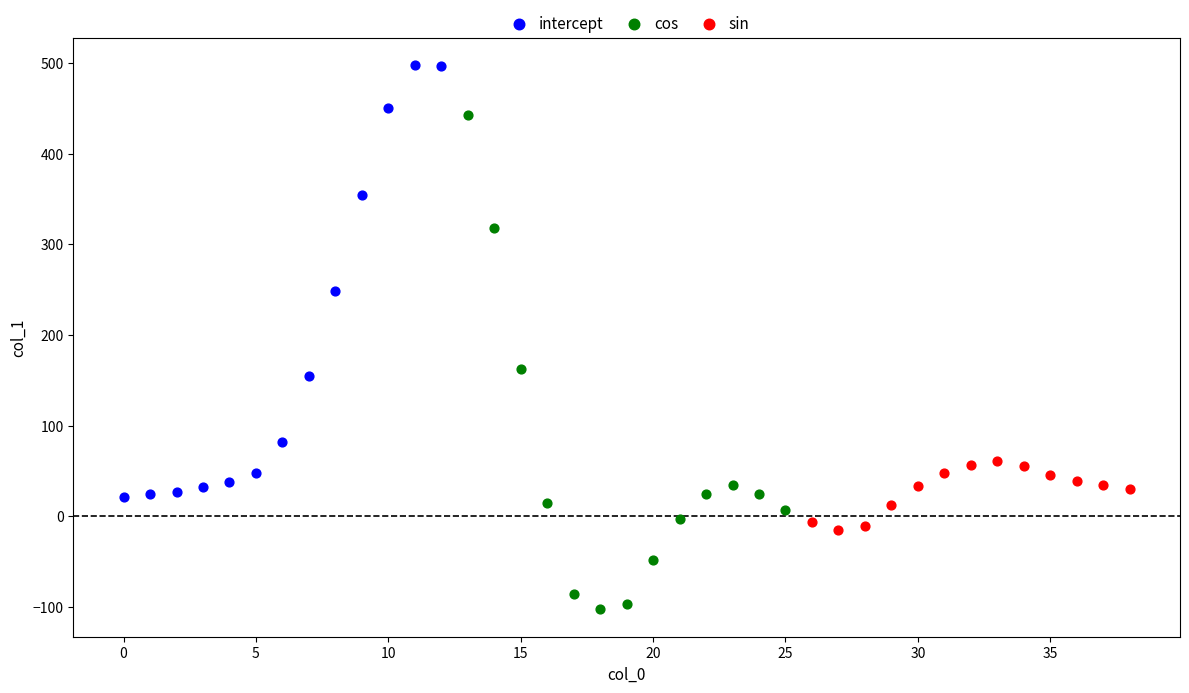

Which series has the widest spread of Y values?

cos